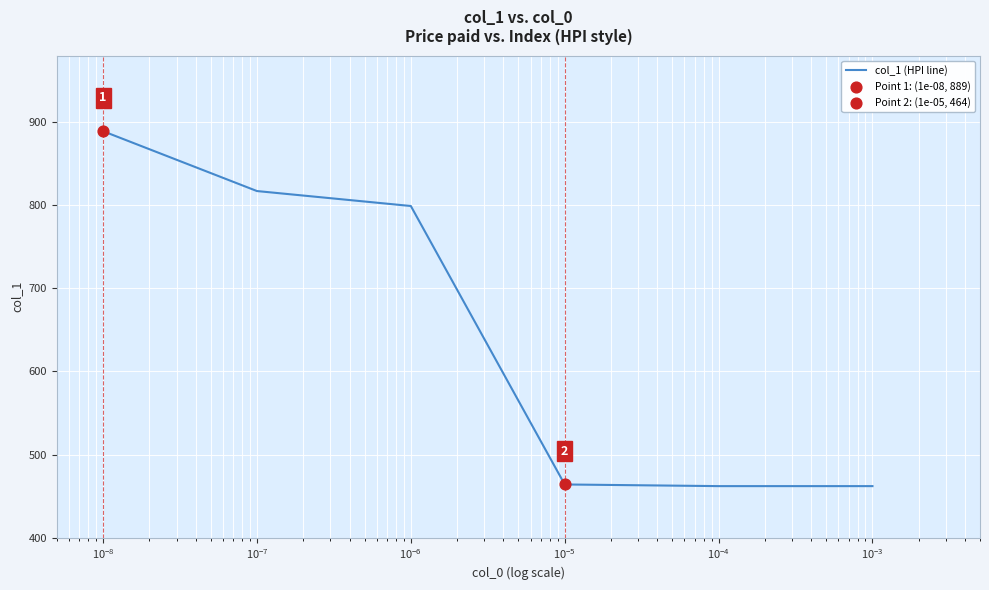

What is the average value?

649